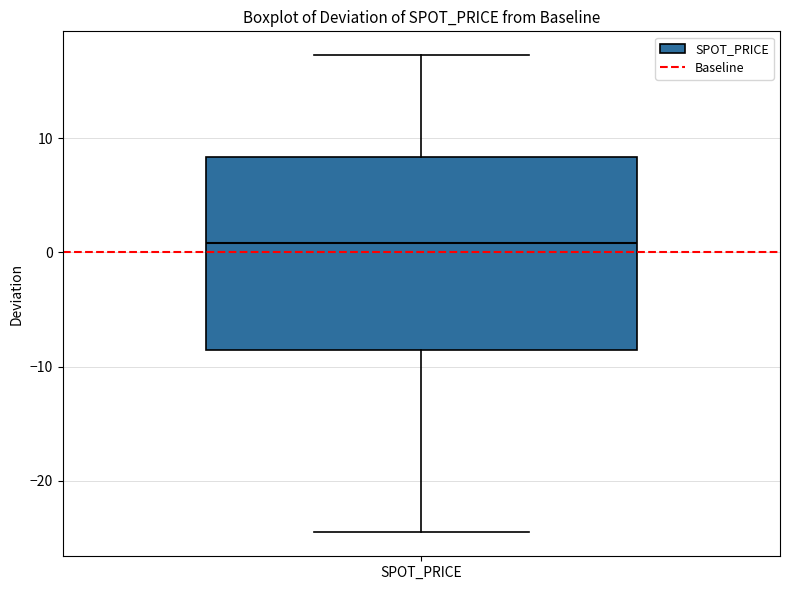

Where does the median line of the box for SPOT_PRICE sit on the y-axis? The values are not printed on the chart, so give them approximately, as read against the axis.

1